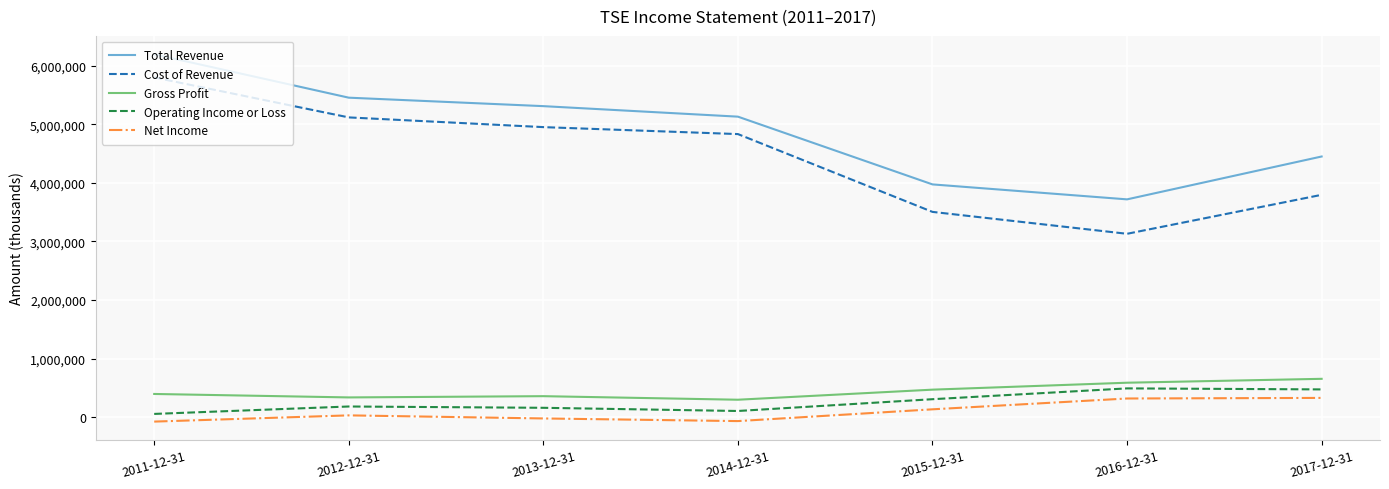

At which label is Gross Profit closest to 475650?

2015-12-31